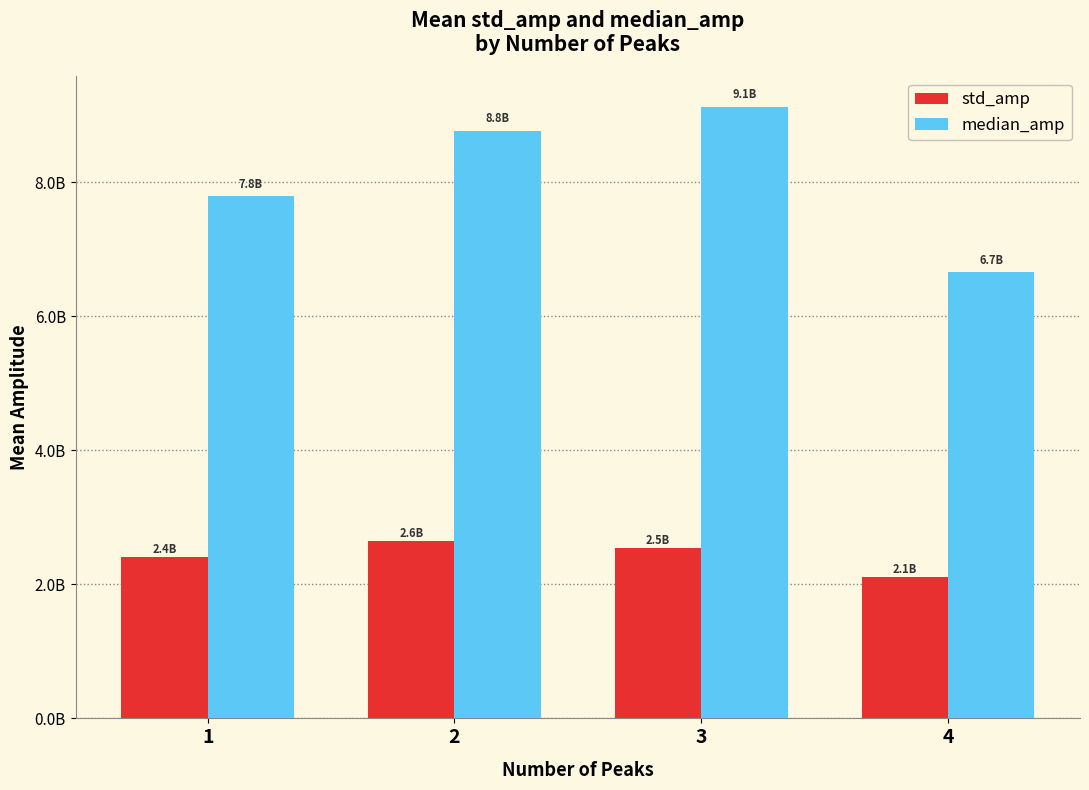

What is the difference between the second highest and minimum values in the median_amp series?

2107673738.3